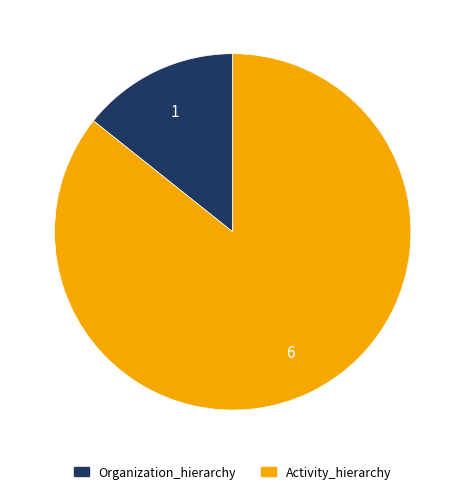

The Organization_hierarchy slice represents 14% of the pie. True or false?

True